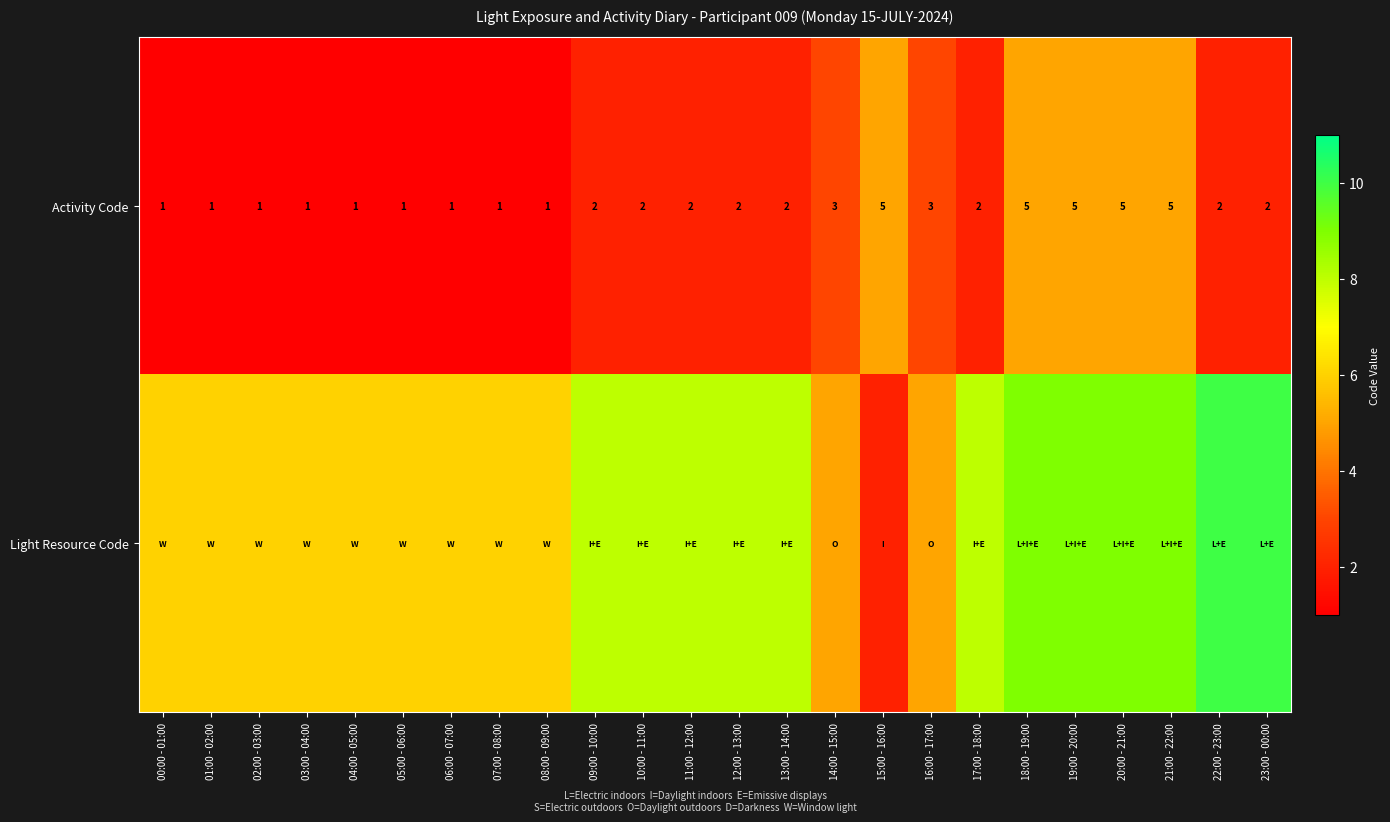

At which category is the sum across all series the highest?

18:00 - 19:00